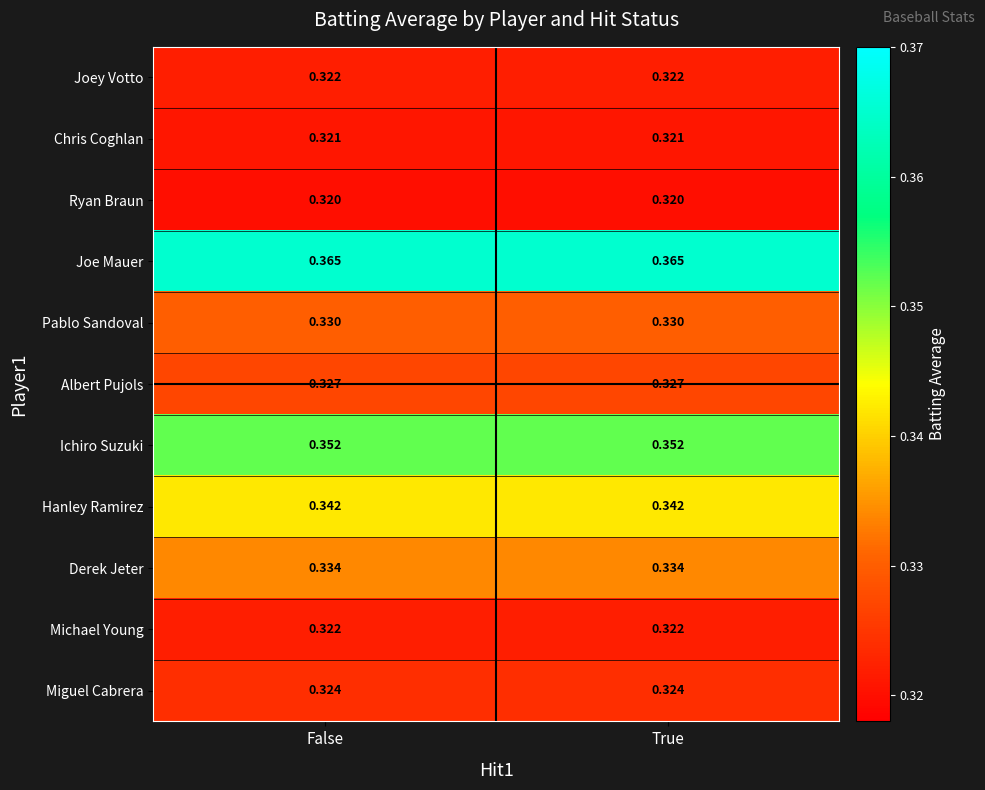

Which series has the largest total across all categories?

Joe Mauer